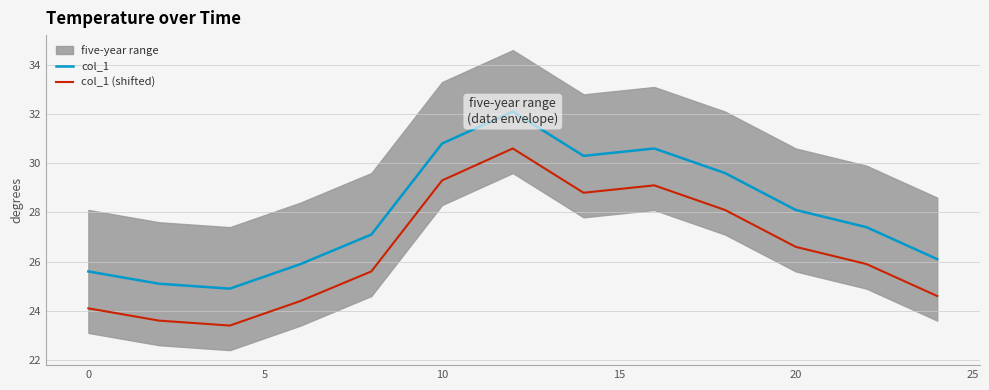

Reading left to right, list all the values displayed in this chart.

col_1: 25.6	25.1	24.9	25.9	27.1	30.8	32.1	30.3	30.6	29.6	28.1	27.4	26.1
col_1 (shifted): 24.1	23.6	23.4	24.4	25.6	29.3	30.6	28.8	29.1	28.1	26.6	25.9	24.6